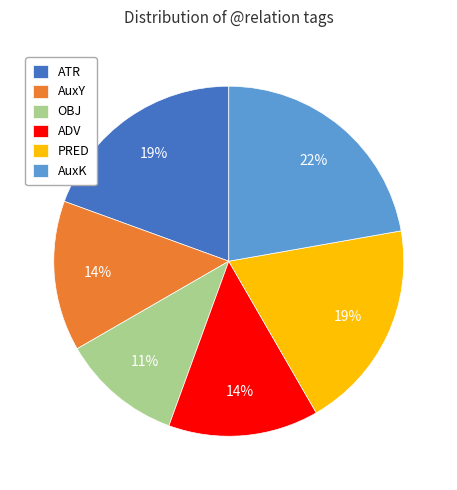

The ATR slice represents 6% of the pie. True or false?

False